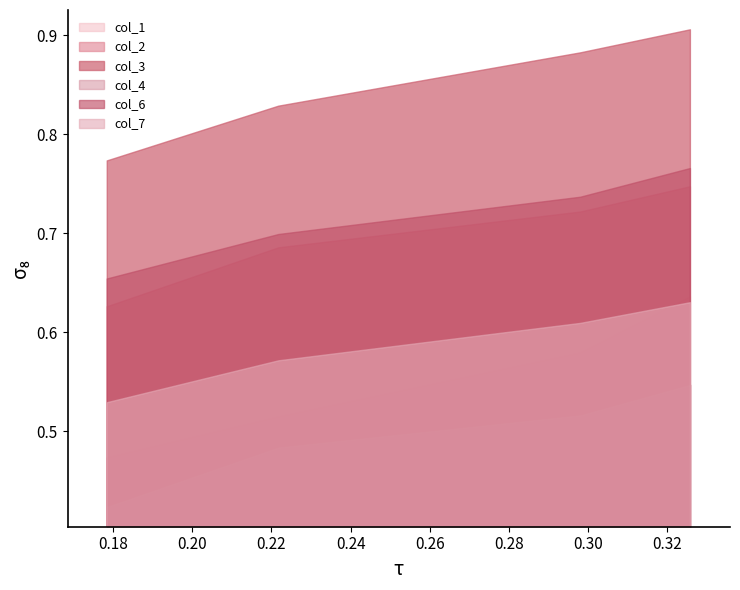

Which series has the widest spread of values?

col_1